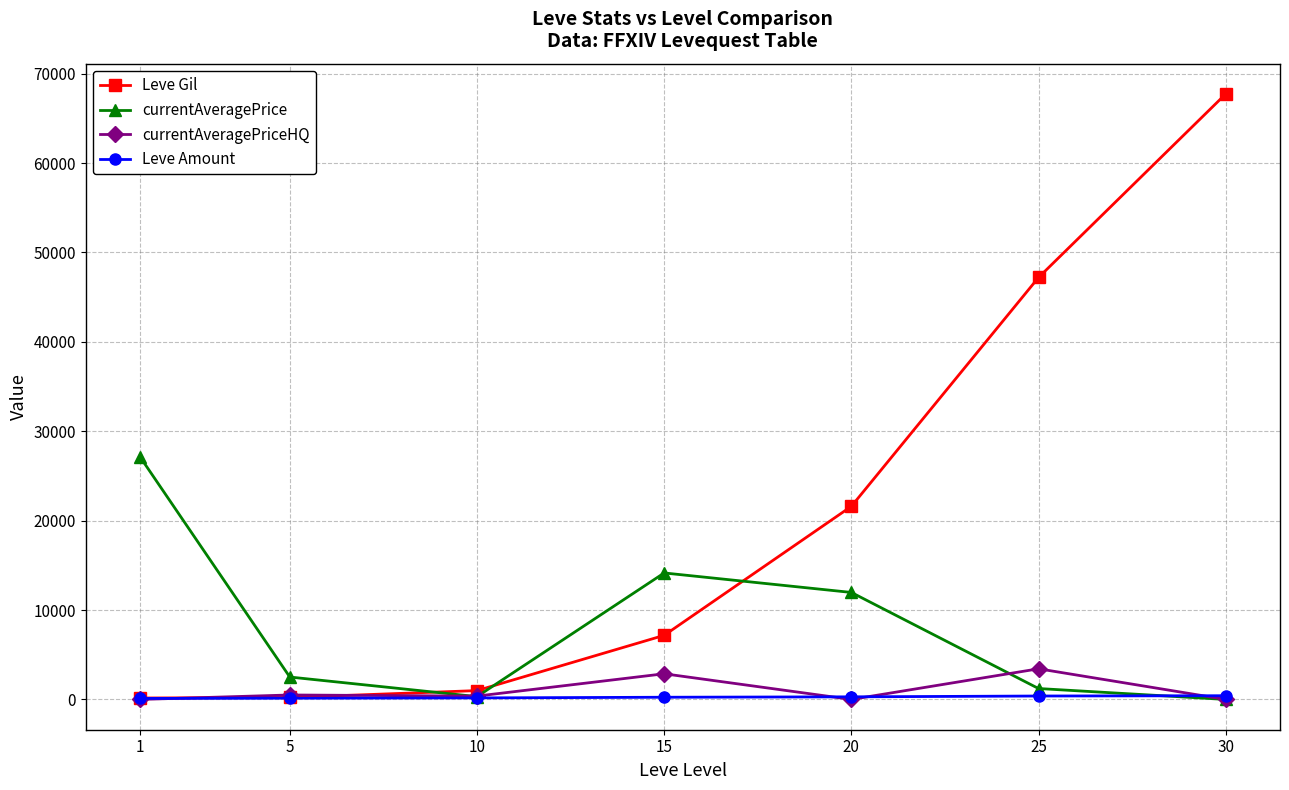

Is it true that currentAveragePriceHQ equals 3429.0 at 25?

True